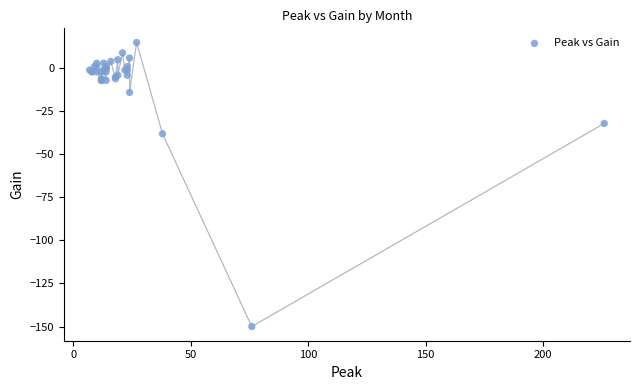

What Y value in the scatter plot is closest to -67?

-38